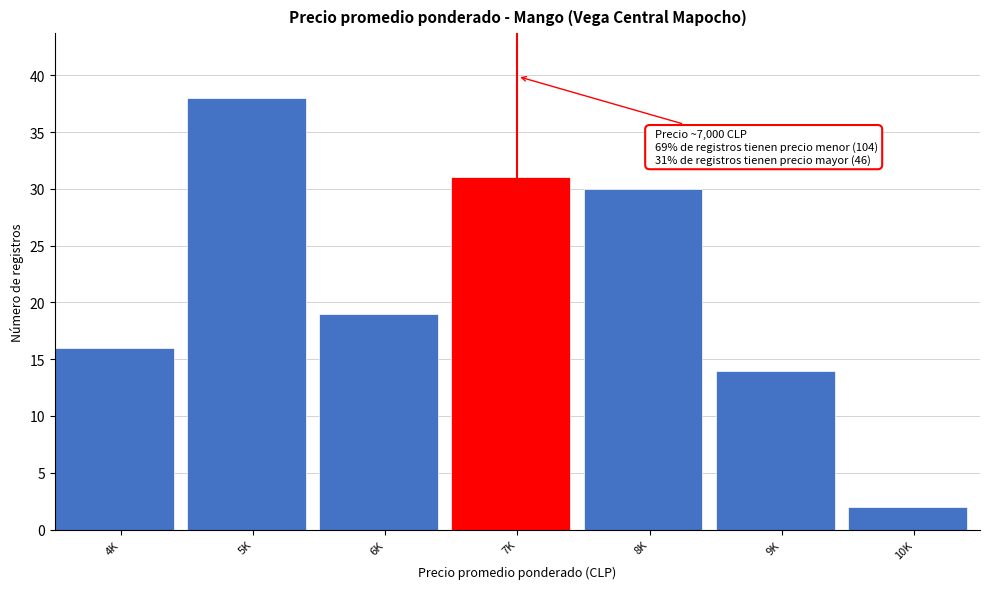

Reading left to right, what are all the values shown in this chart?

4K=16	5K=38	6K=19	7K=31	8K=30	9K=14	10K=2